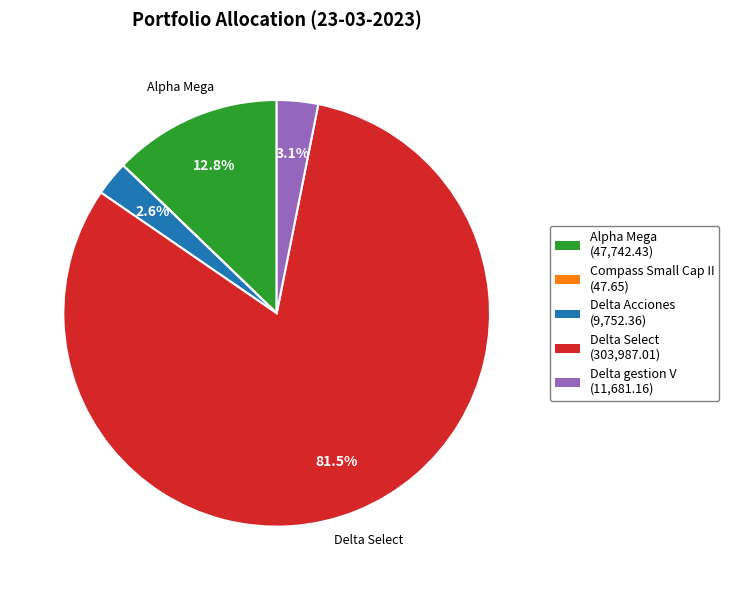

Does any single category account for the majority?

Yes